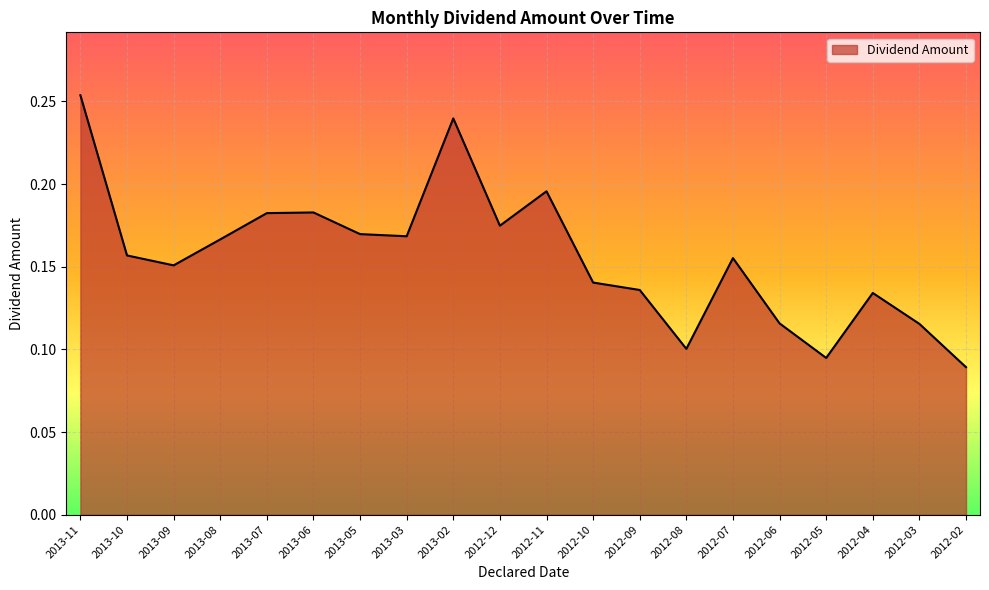

How many interior local valleys (lower than both neighbors) does the data have?

5